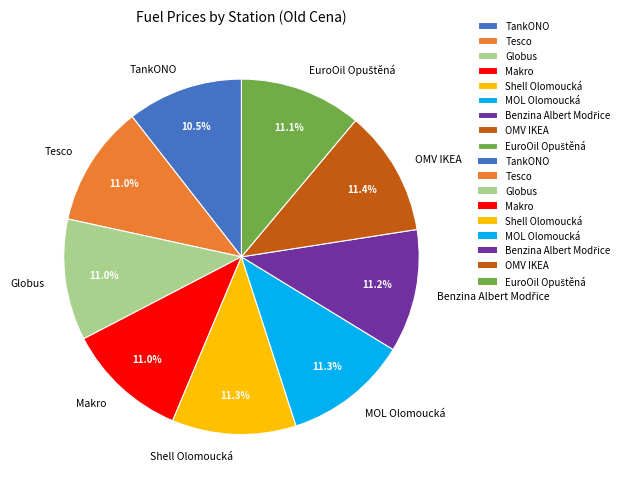

What is the smallest slice in the pie chart?

TankONO